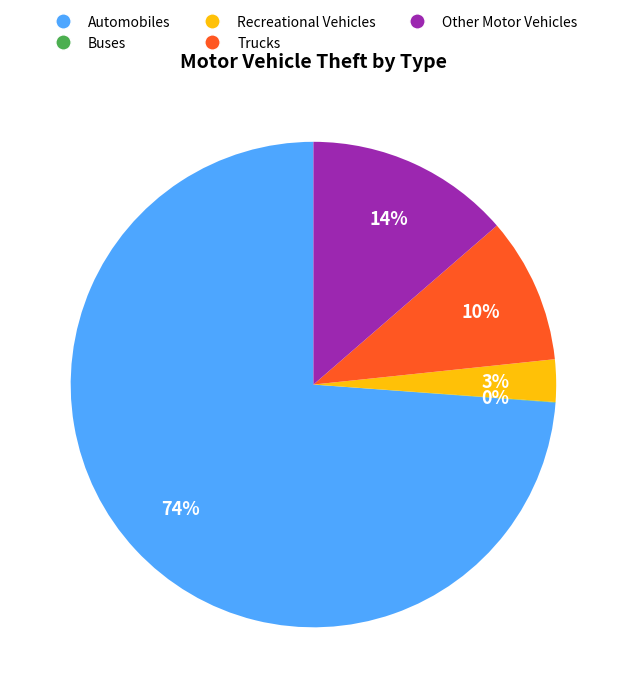

Is there any slice that represents more than half of the pie?

Yes